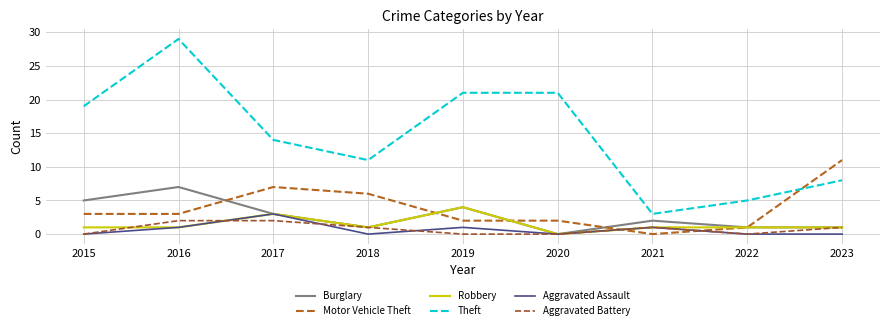

Reading left to right, transcribe all the data shown in this chart.

Burglary: 5	7	3	1	4	0	2	1	1
Motor Vehicle Theft: 3	3	7	6	2	2	0	1	11
Robbery: 1	1	3	1	4	0	1	1	1
Theft: 19	29	14	11	21	21	3	5	8
Aggravated Assault: 0	1	3	0	1	0	1	0	0
Aggravated Battery: 0	2	2	1	0	0	1	0	1